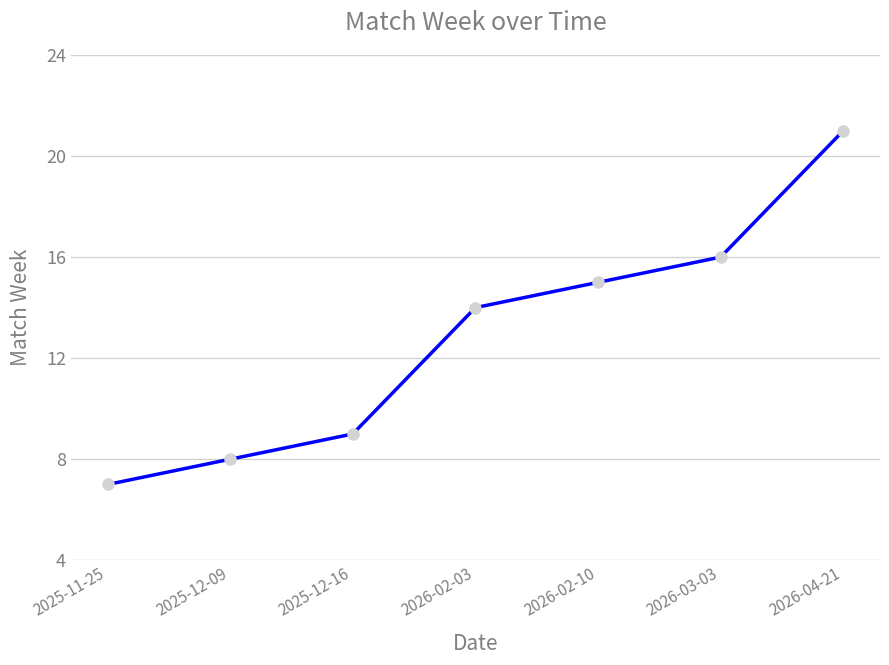

True or false: the data has more than 0 interior local peaks.

False